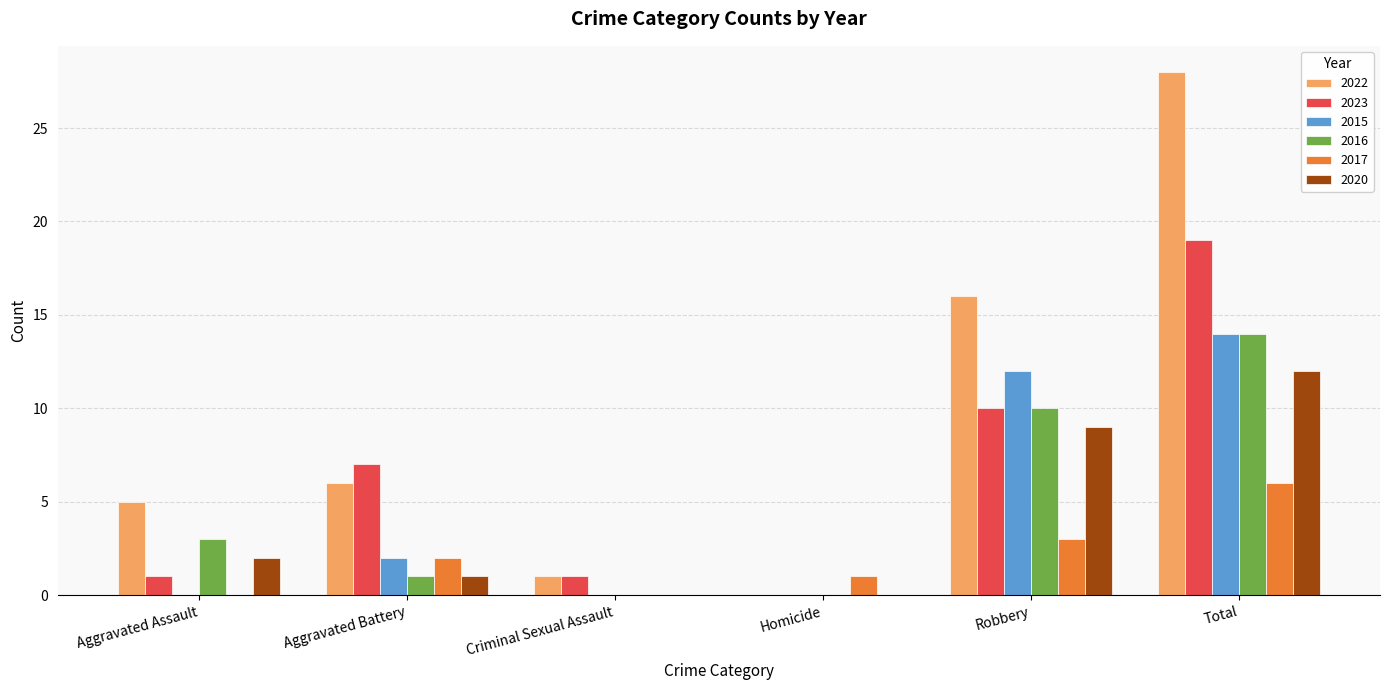

Between Aggravated Assault and Total, which series saw the biggest shift?

2022